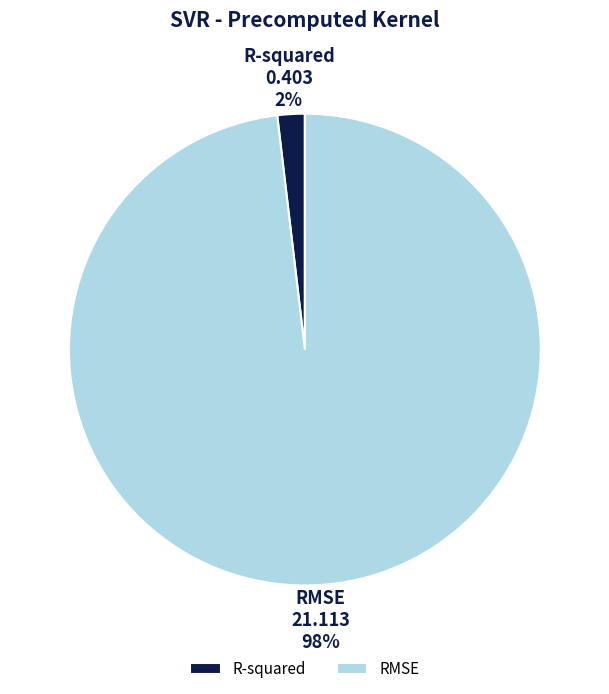

Is the sum of RMSE and R-squared greater than half?

Yes